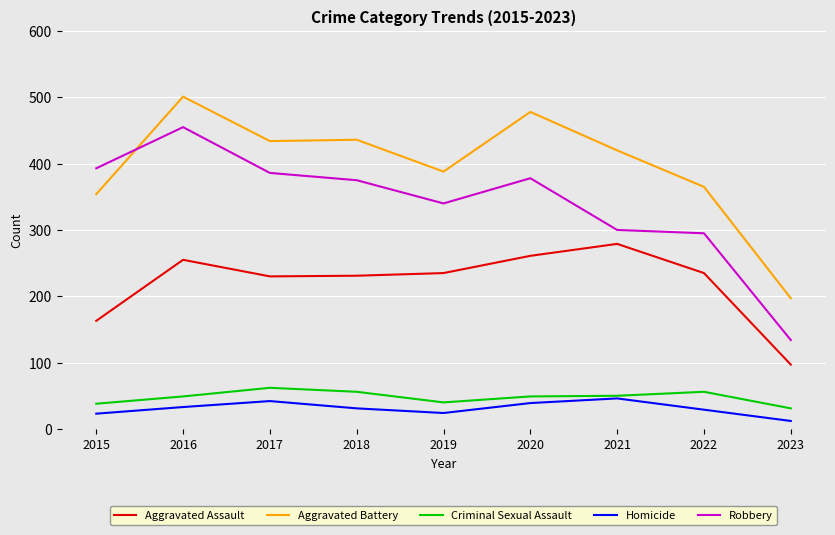

What is the difference between the second highest and second lowest values in the Robbery series?

98